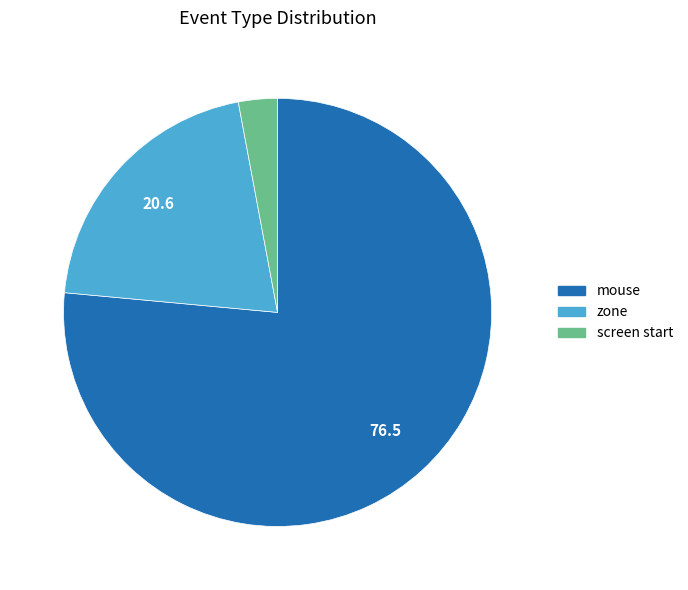

Is there any slice that represents more than half of the pie?

Yes